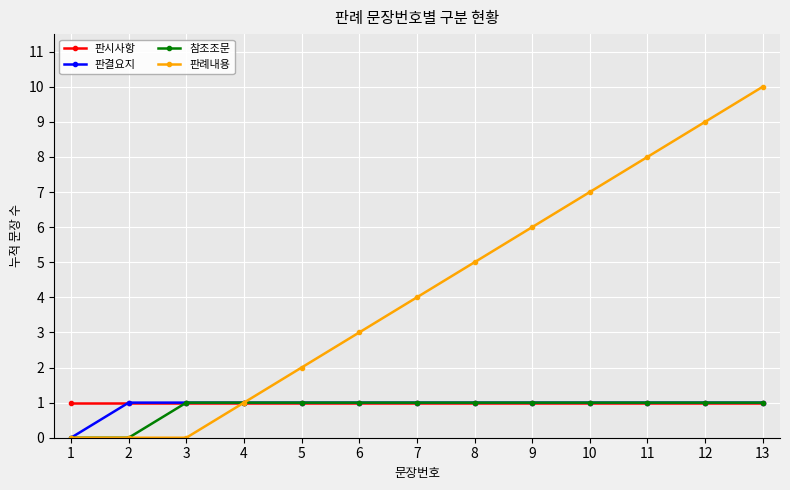

Does the chart display data point markers on the line(s)?

Yes